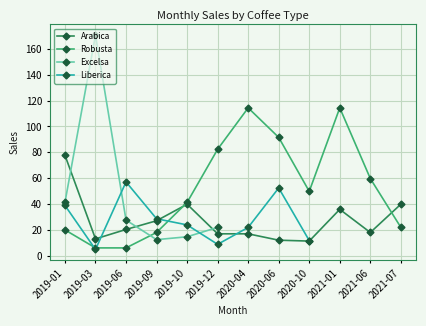

What are all the series names shown in the legend?

Arabica, Robusta, Excelsa, Liberica